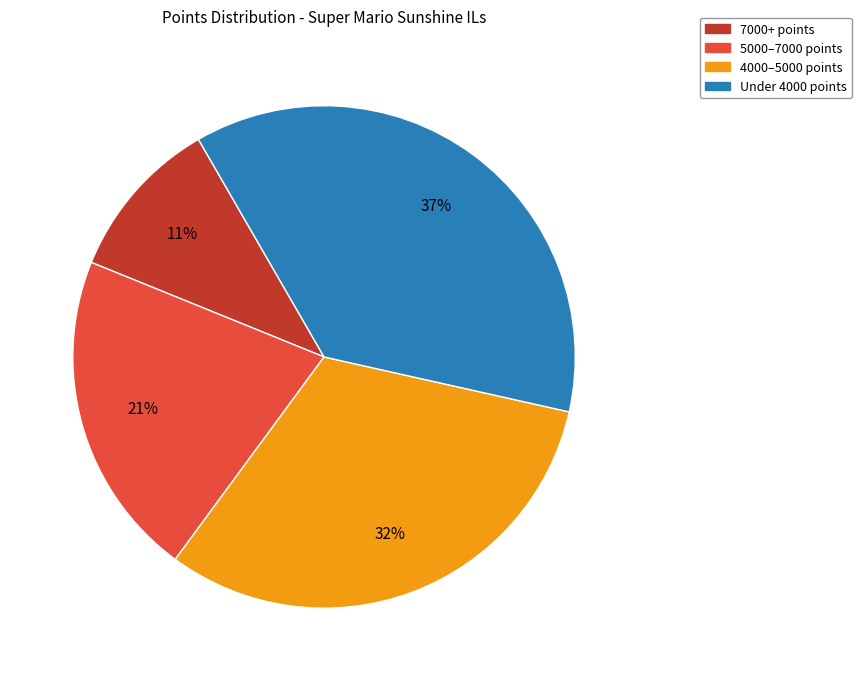

Does any single category account for the majority?

No